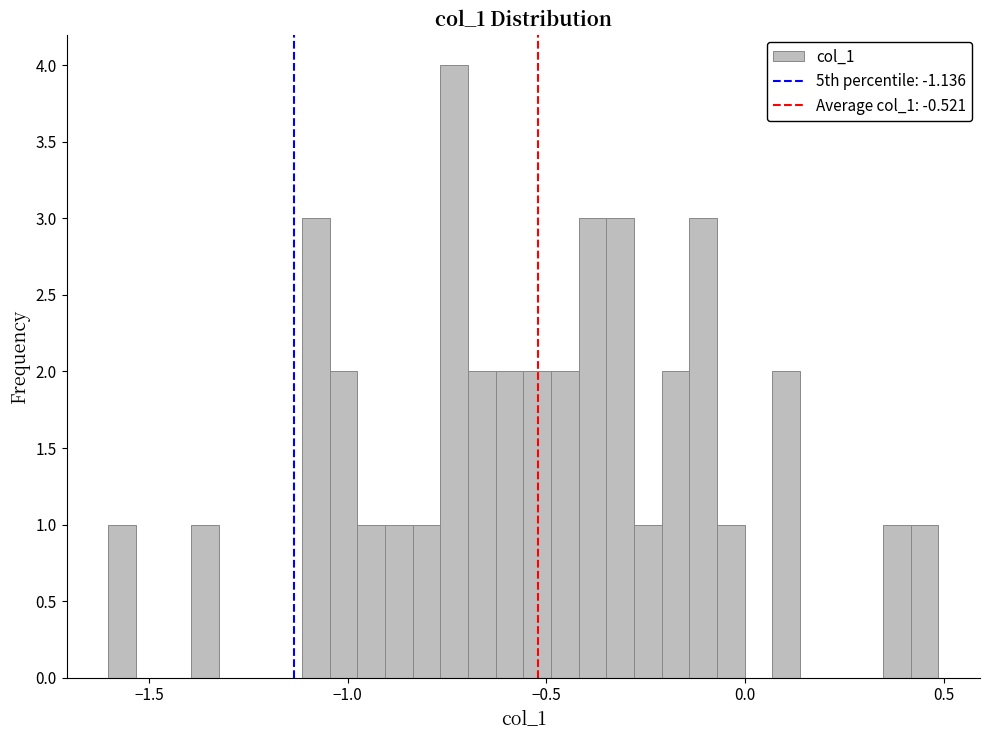

Around what value on the x-axis is the tallest bar? Give the approximate position of its centre, as read against the axis.

-0.75